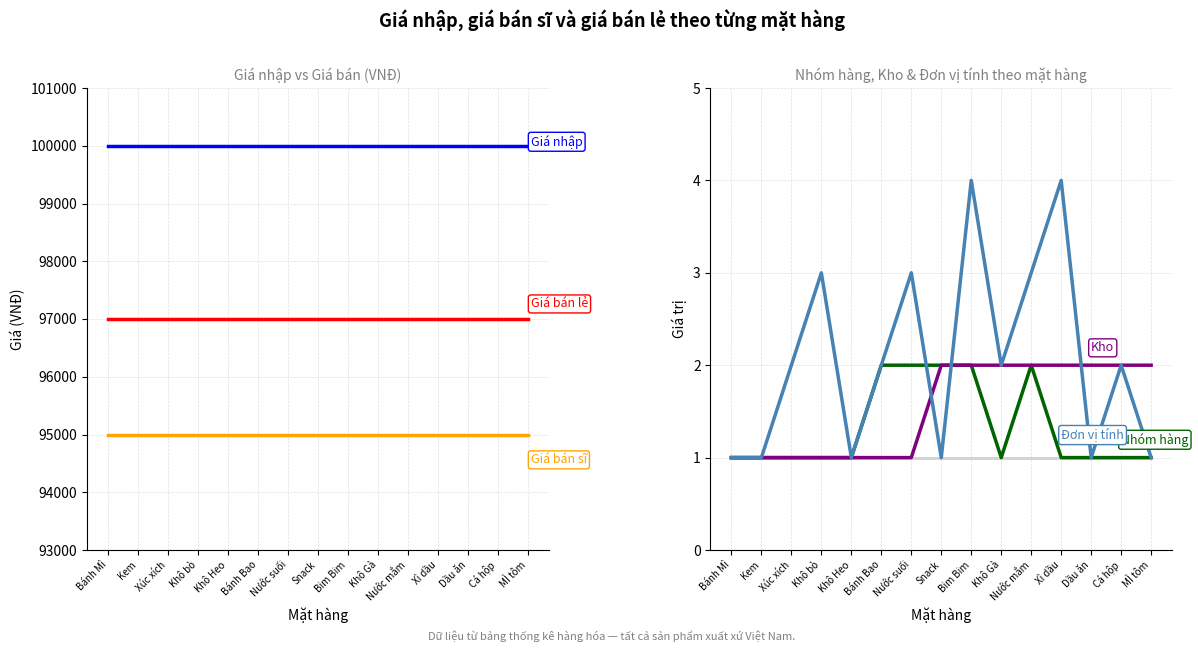

What is the approximate value of Giá bán lẻ at Bánh Bao?

97000